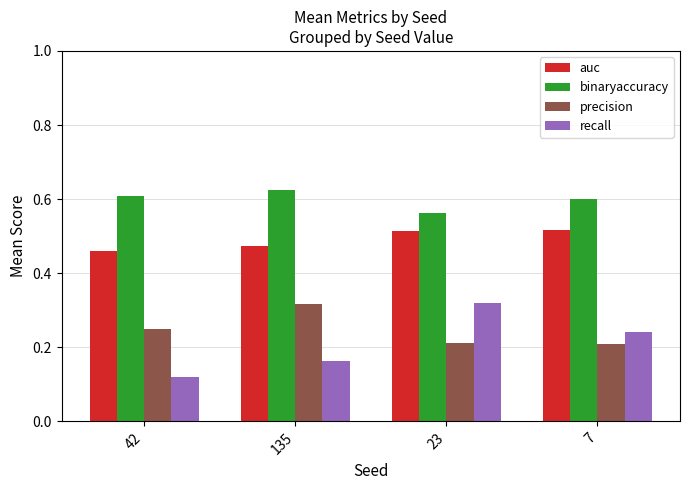

At which category does the chart reach its minimum across all series?

42